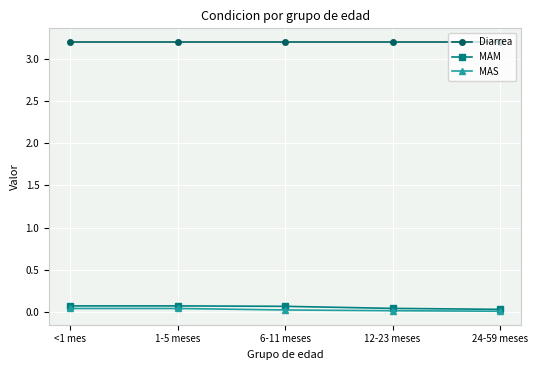

What is the label of the 2nd point from the left?

1-5 meses